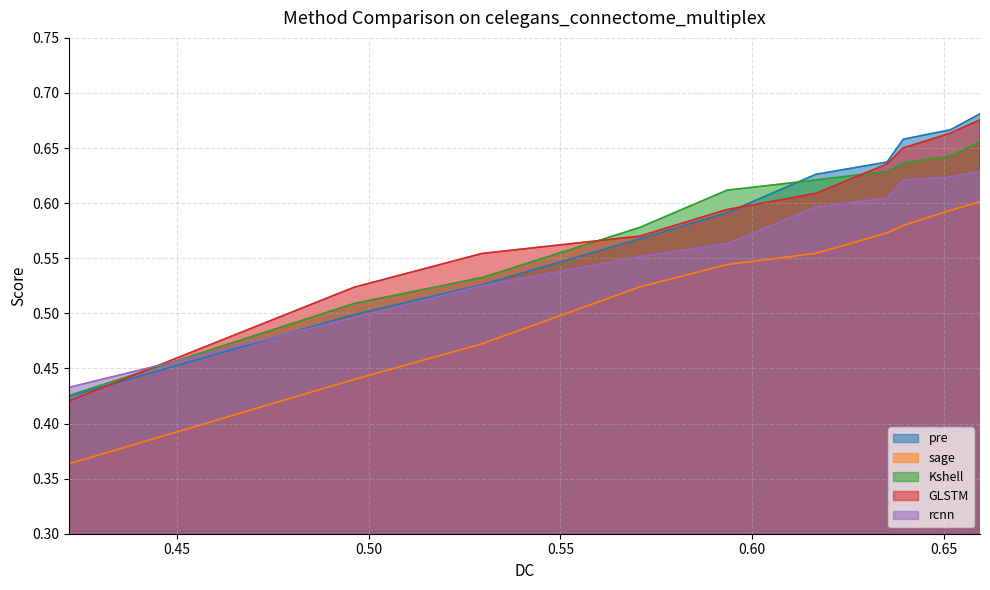

What are all the series names shown in the legend?

pre, sage, Kshell, GLSTM, rcnn